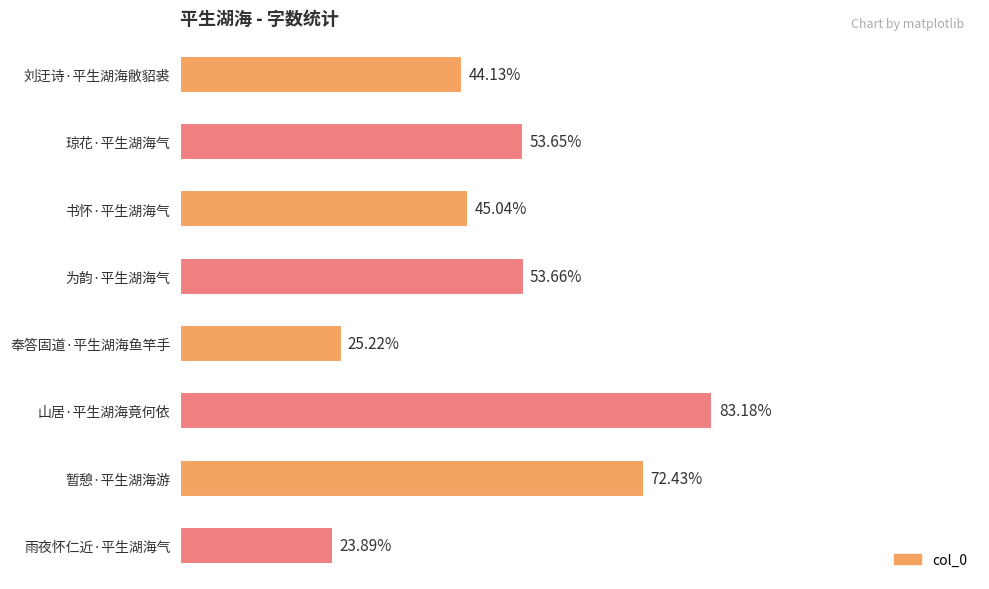

Does the chart contain any negative values?

No